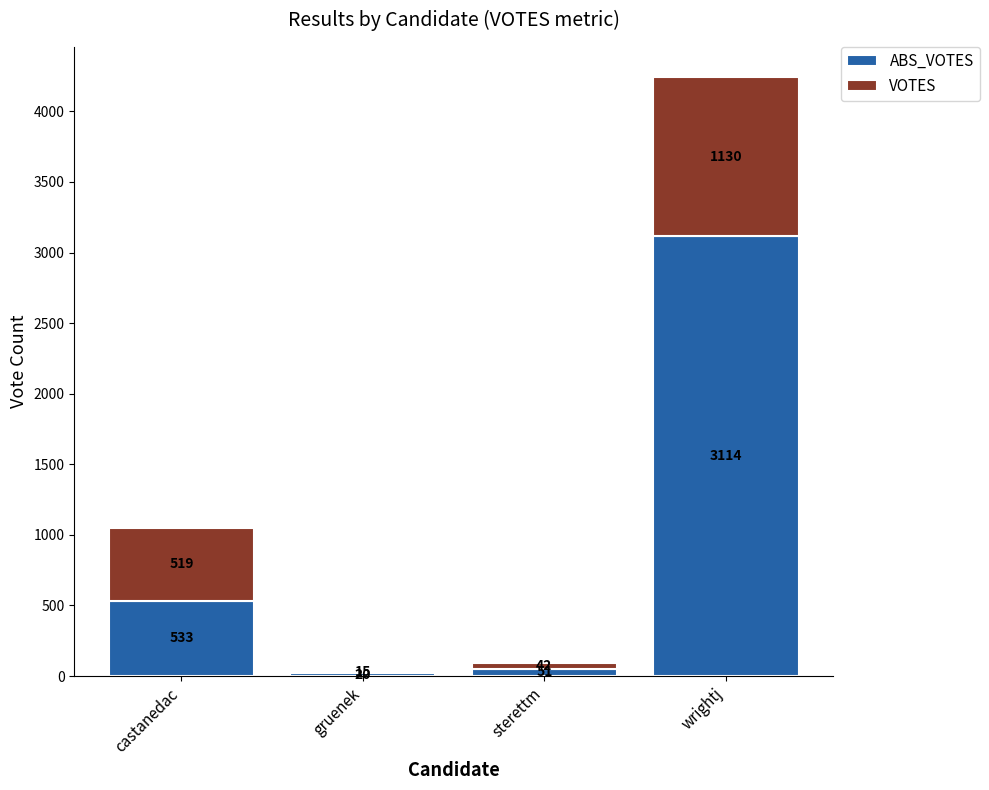

At which category is the sum across all series the highest?

wrightj